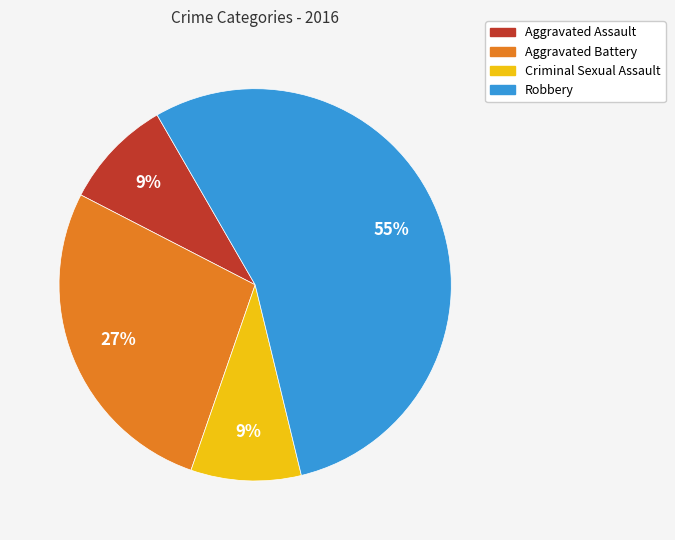

Approximately how many times larger is the value at Aggravated Battery compared to Robbery?

0.5